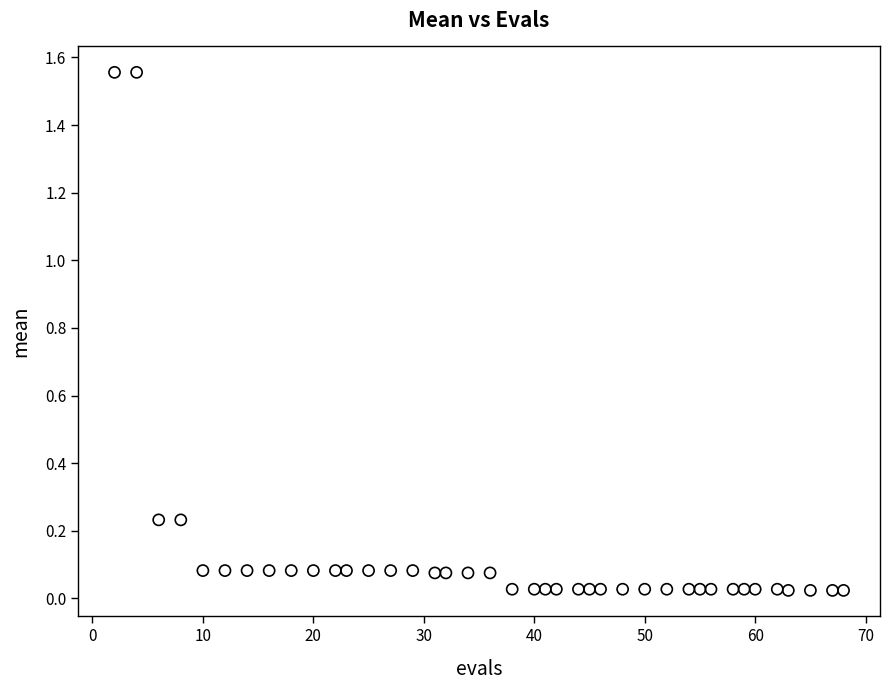

What is the range of Y values (max minus min)?

1.5